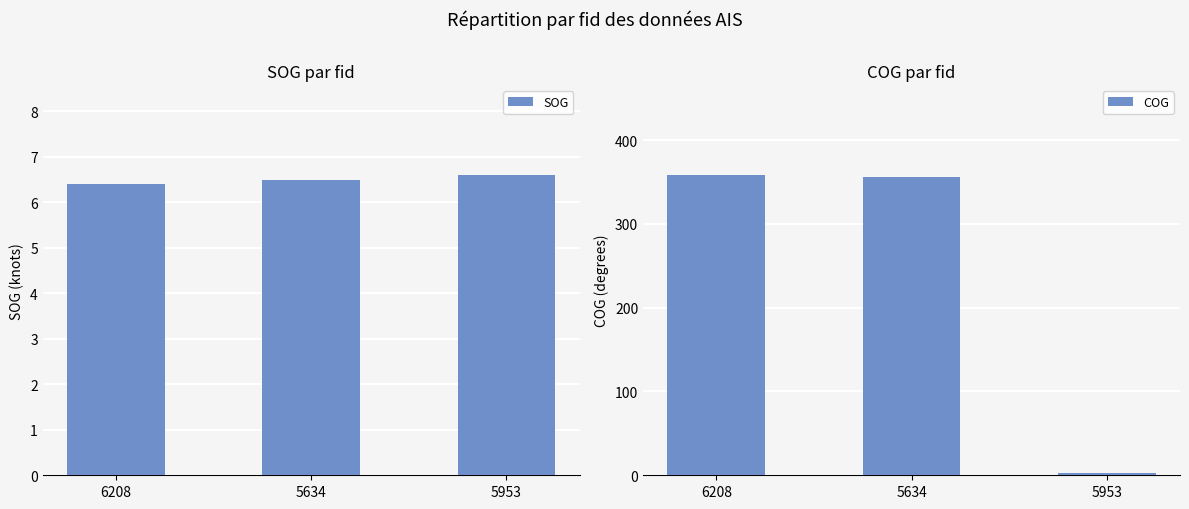

What is the label of the 3rd bar from the left?

5953